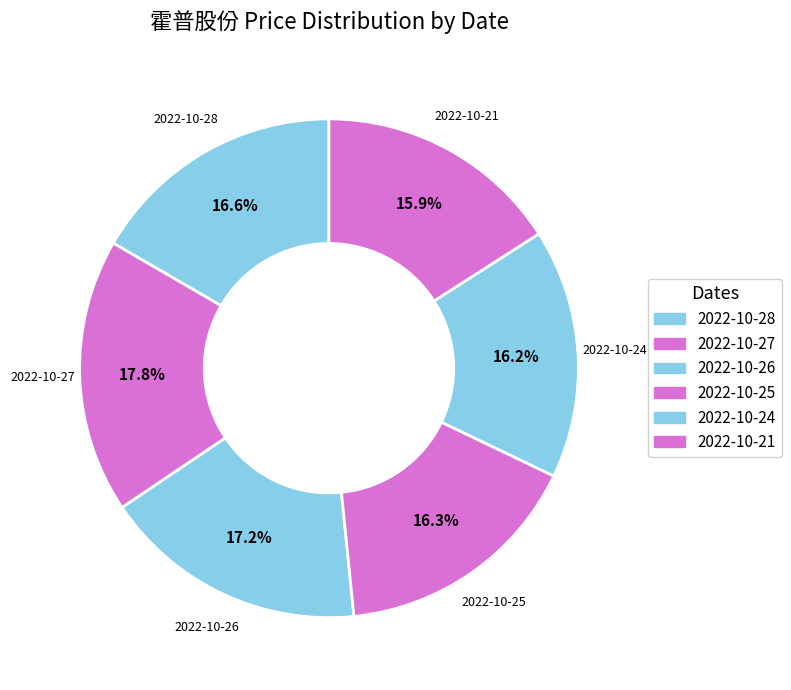

Does 2022-10-26 represent more than half of the total?

No